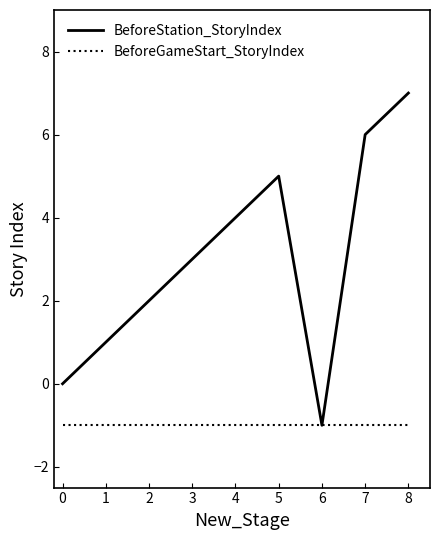

Which series changed the most between 6 and 8?

BeforeStation_StoryIndex